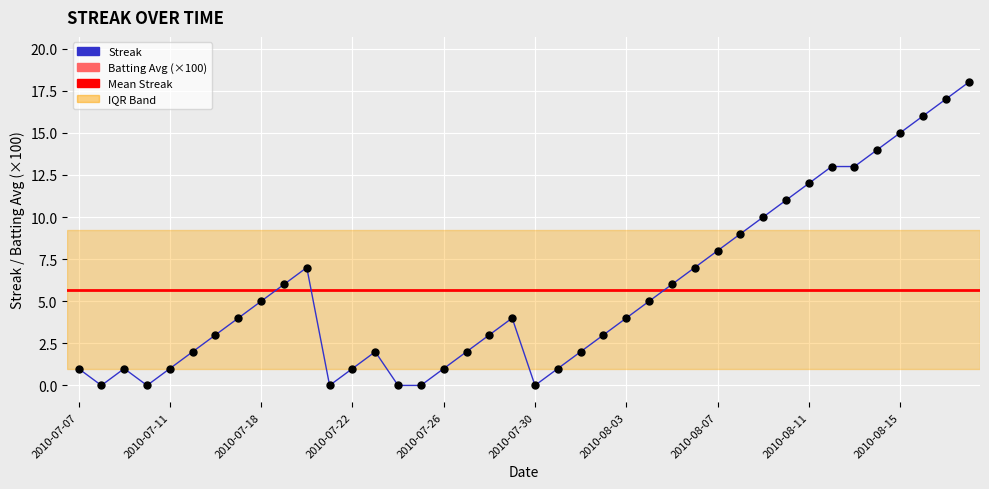

At how many categories does at least one series exceed 33?

39